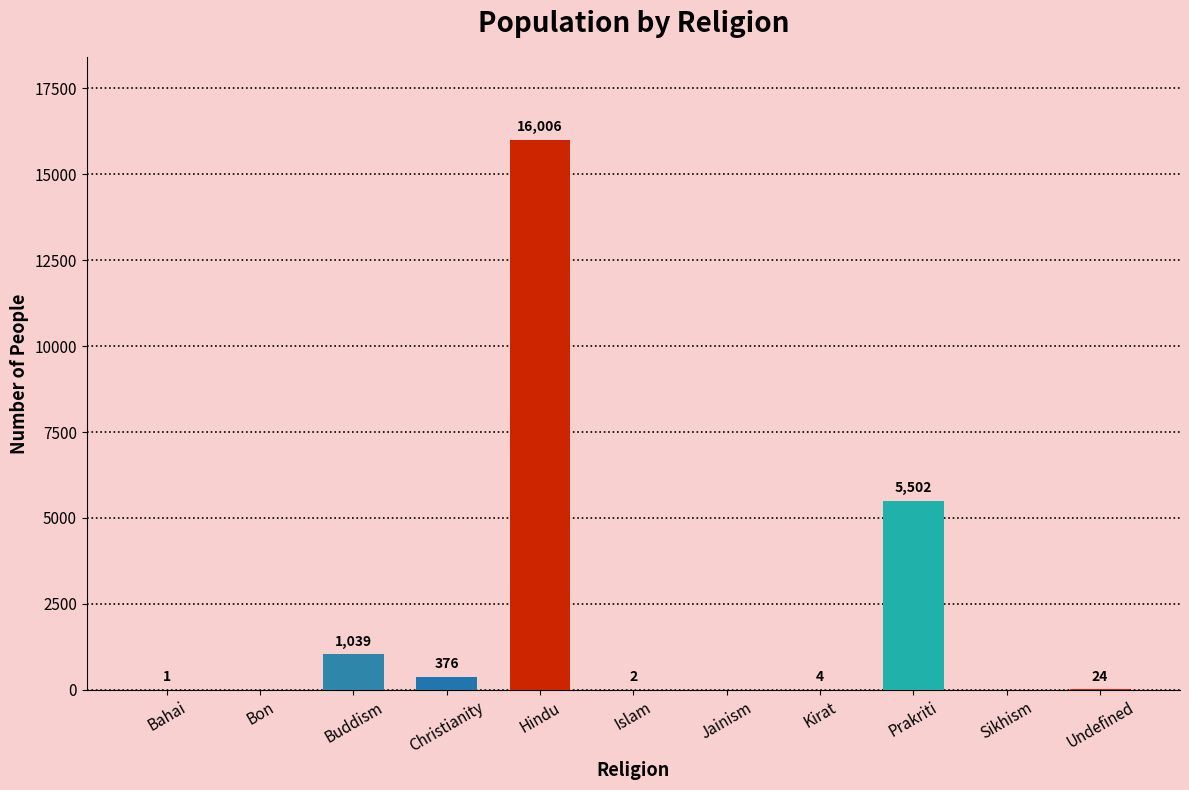

Which has a higher value, Buddism or Bon?

Buddism